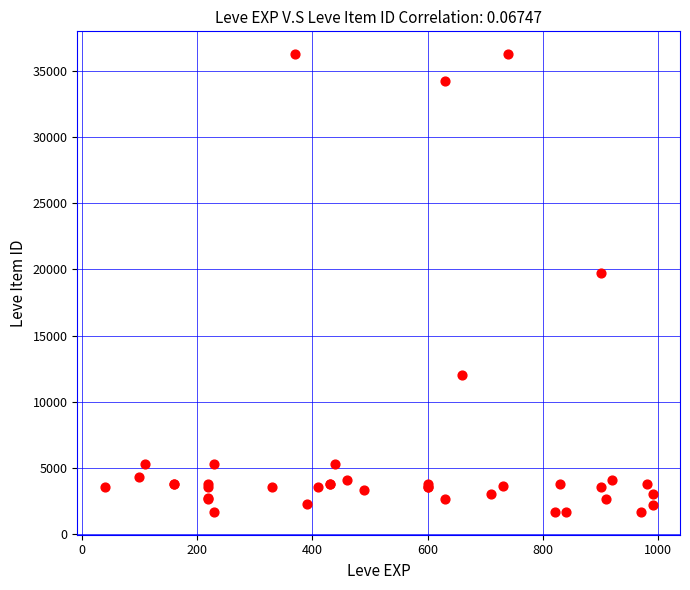

What Y value in the scatter plot is closest to 18967?

19744